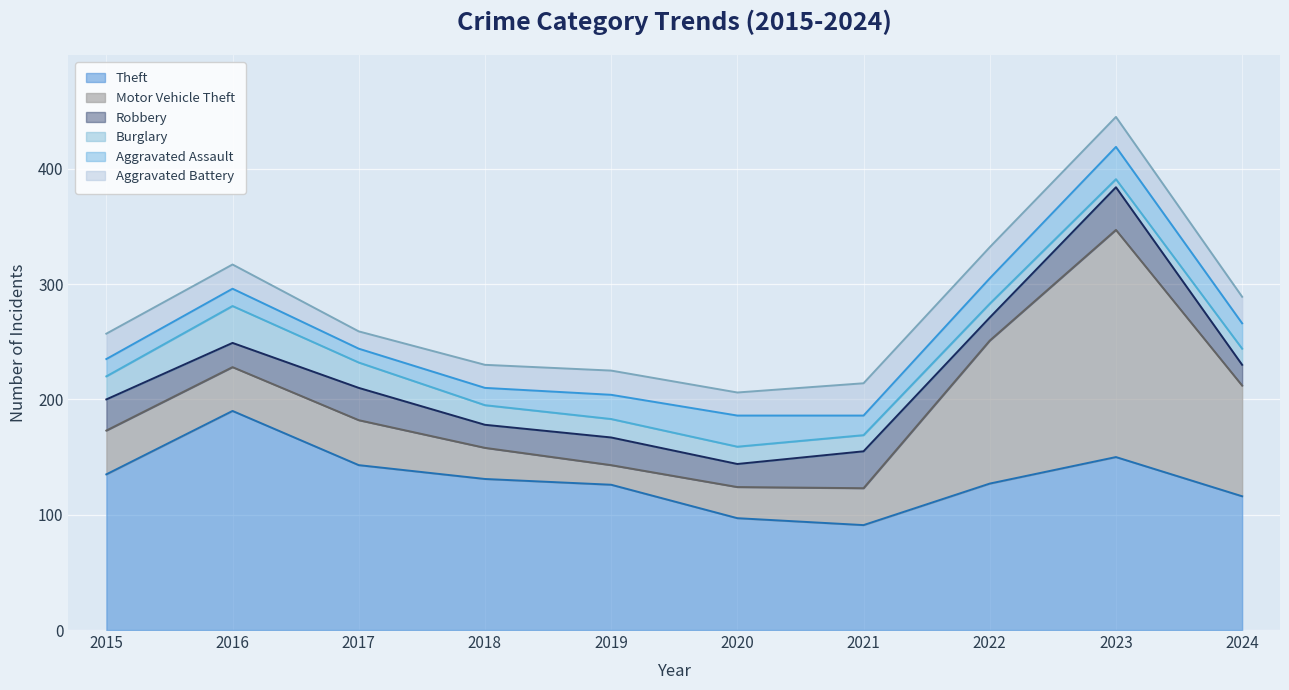

True or false: Motor Vehicle Theft and Burglary intersect in this chart.

False